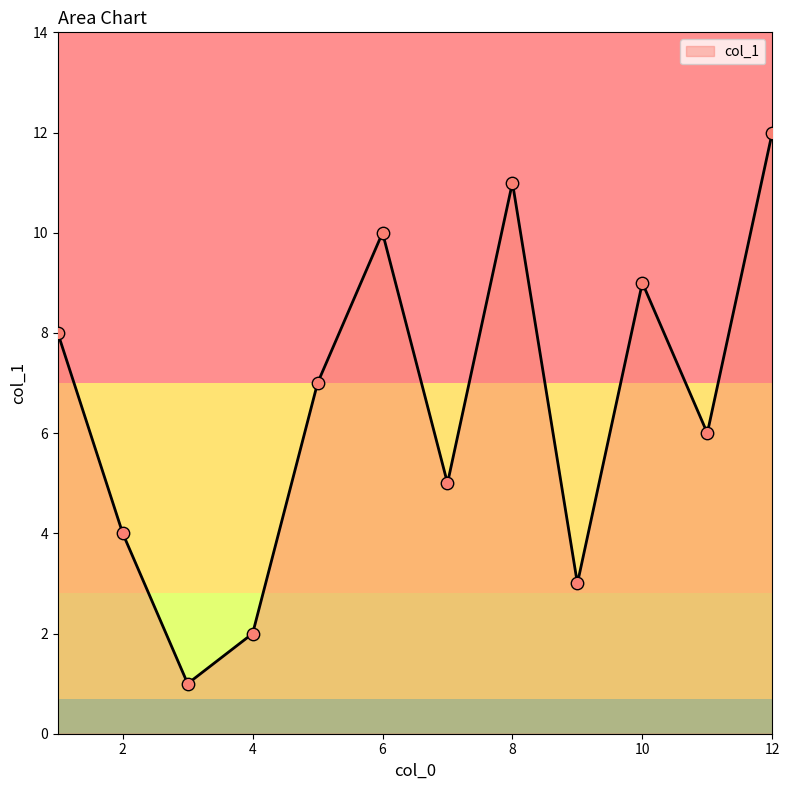

What is the greatest value displayed?

12